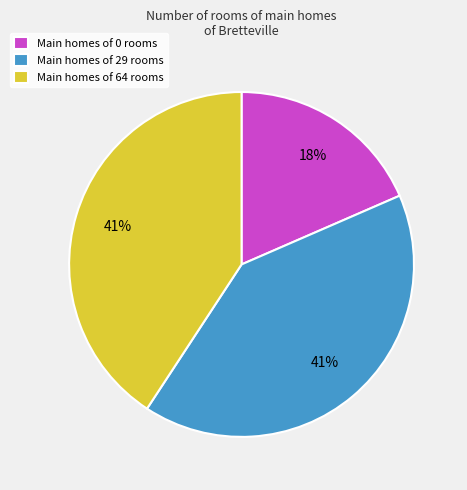

Is the sum of Main homes of 64 rooms and Main homes of 0 rooms greater than half?

Yes